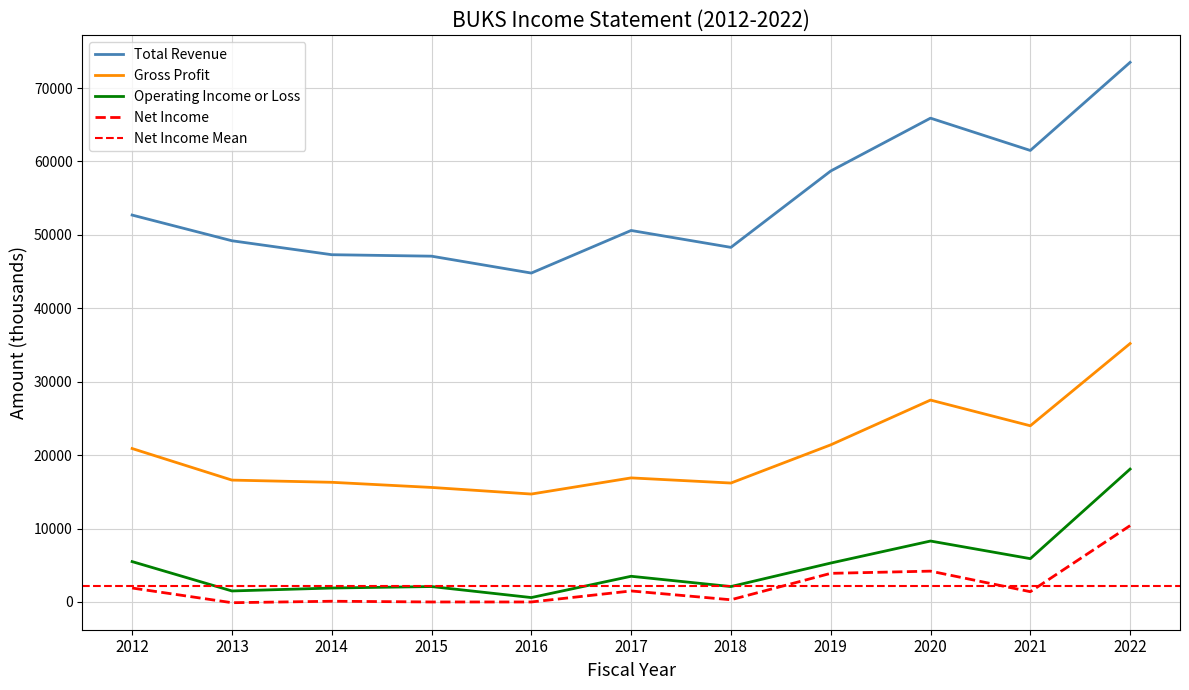

Is the value of Total Revenue at 2014 greater than the value of Net Income at 2014?

Yes